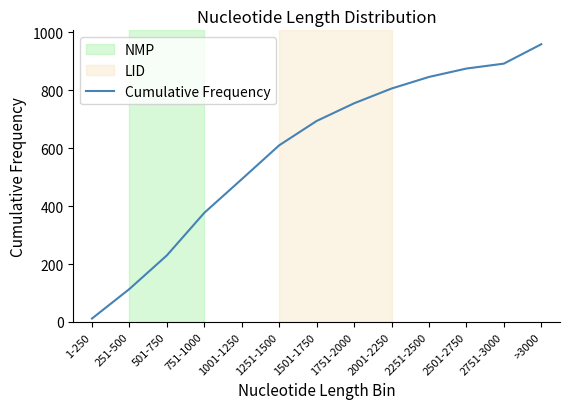

Does the chart display data point markers on the line(s)?

No